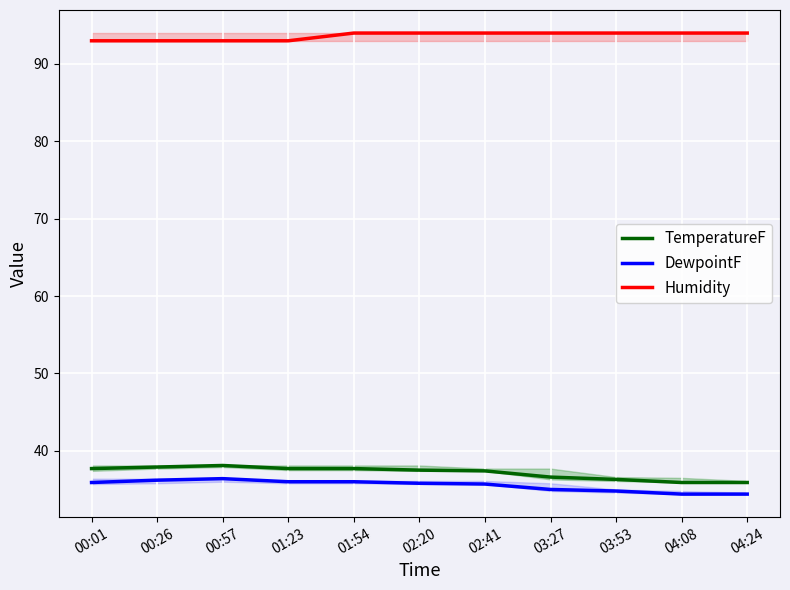

What is the maximum value for Humidity?

94.0